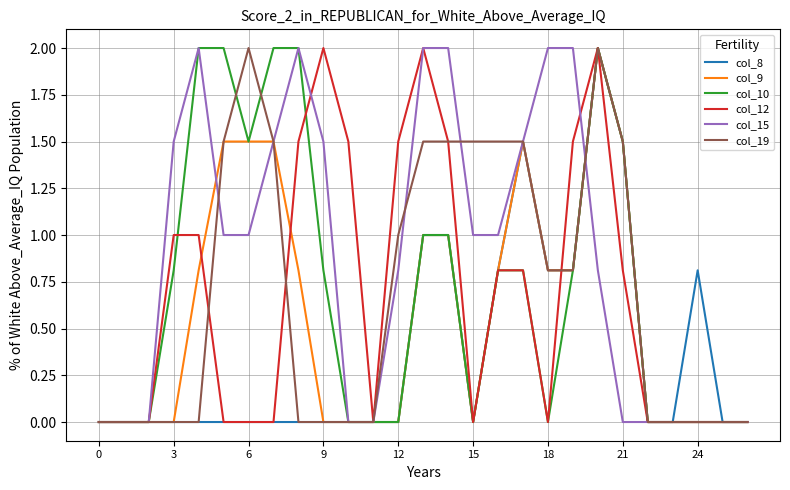

Which series has the largest total across all categories?

col_15